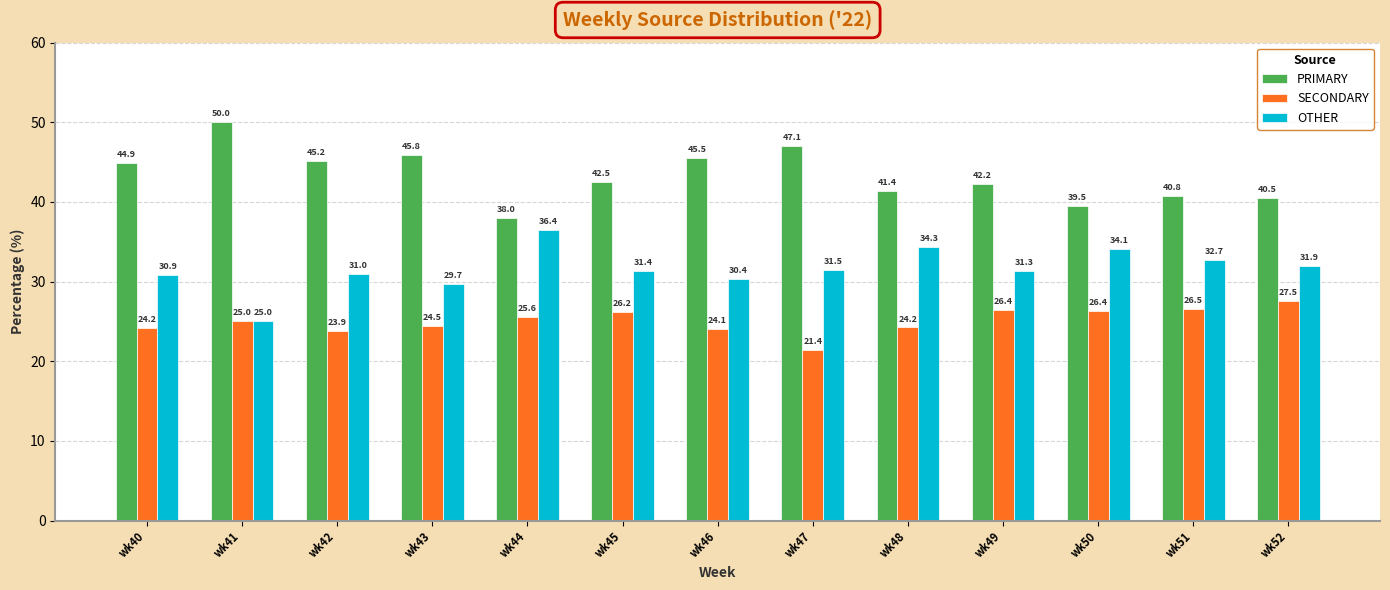

The value of OTHER at wk43 is 29.7. True or false?

True